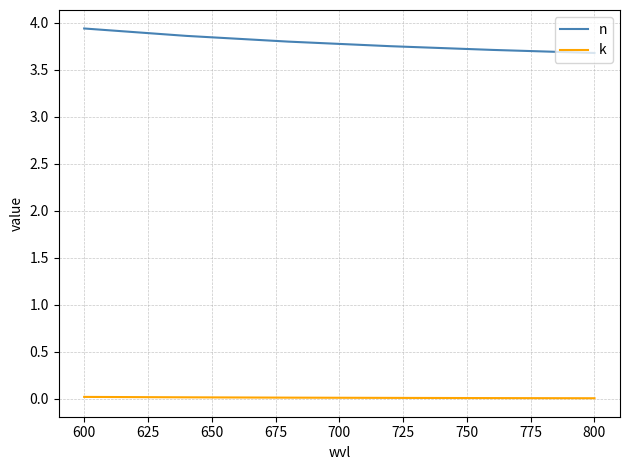

What is the difference between the maximum and minimum values in the n series?

0.3